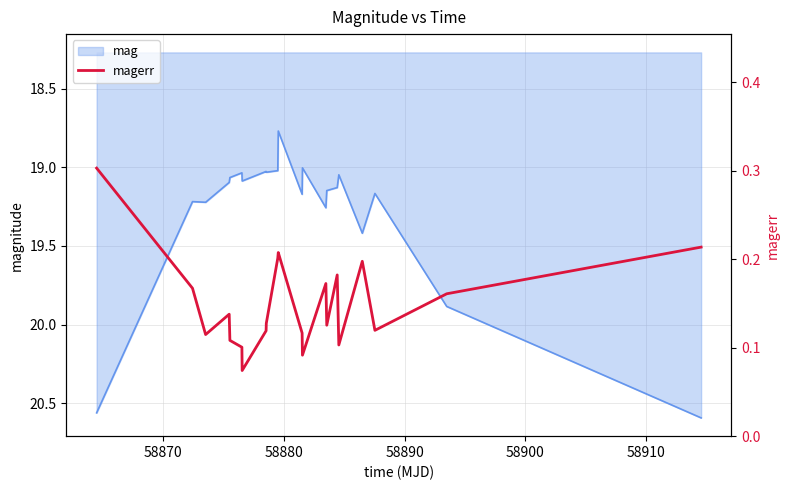

Reading right to left, extract all data points from this chart.

0.2	0.2	0.1	0.2	0.1	0.2	0.1	0.2	0.1	0.1	0.2	0.2	0.1	0.1	0.1	0.1	0.1	0.1	0.1	0.2	0.3